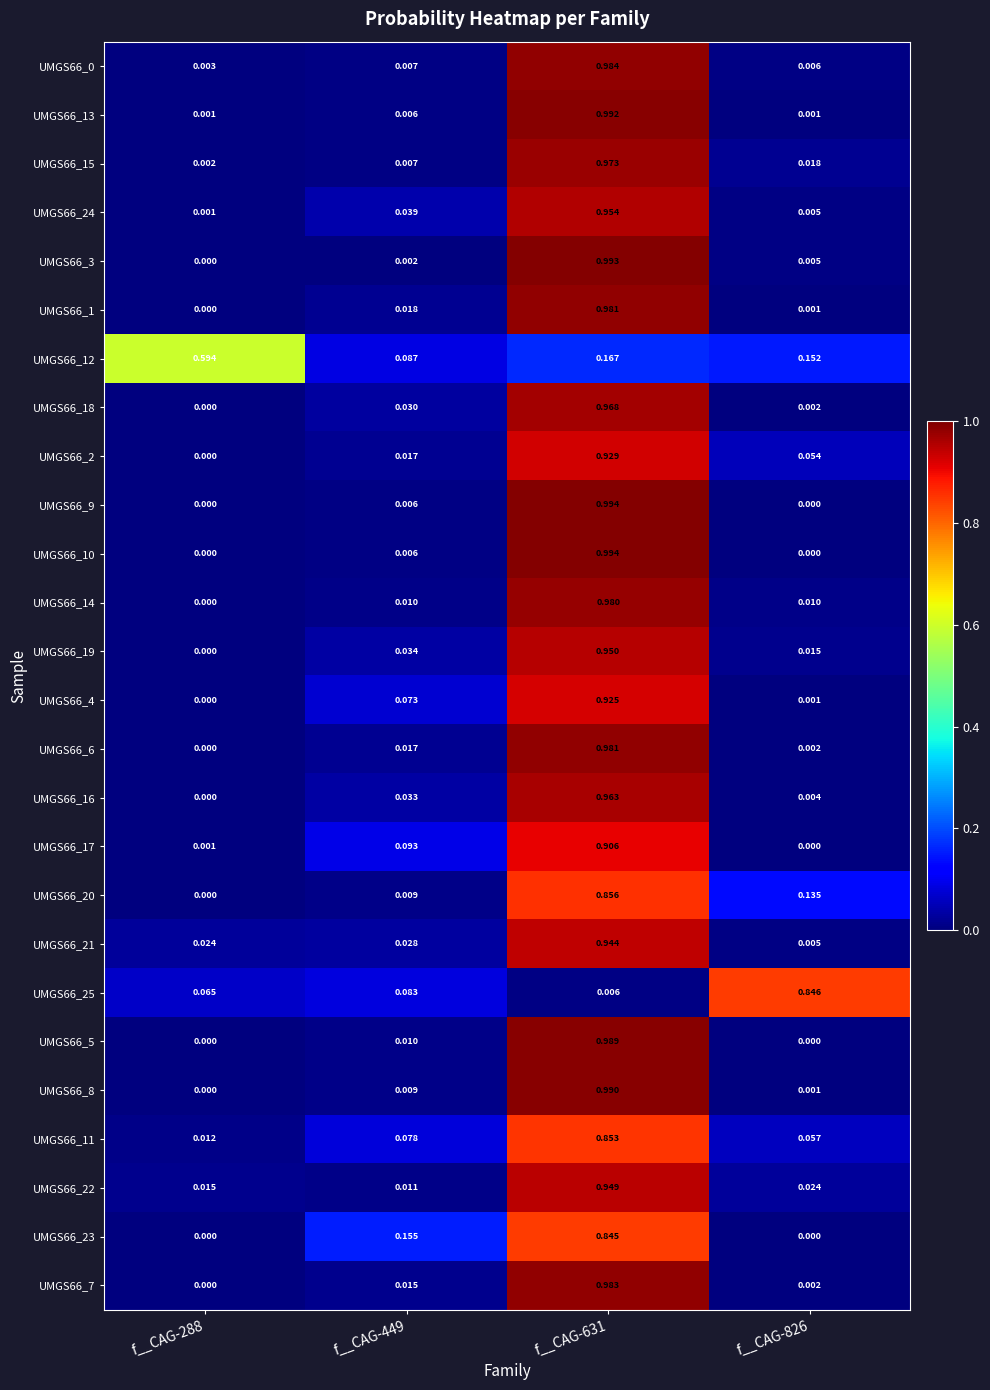

Is the value of UMGS66_9 at f__CAG-288 greater than the value of UMGS66_24 at f__CAG-826?

No